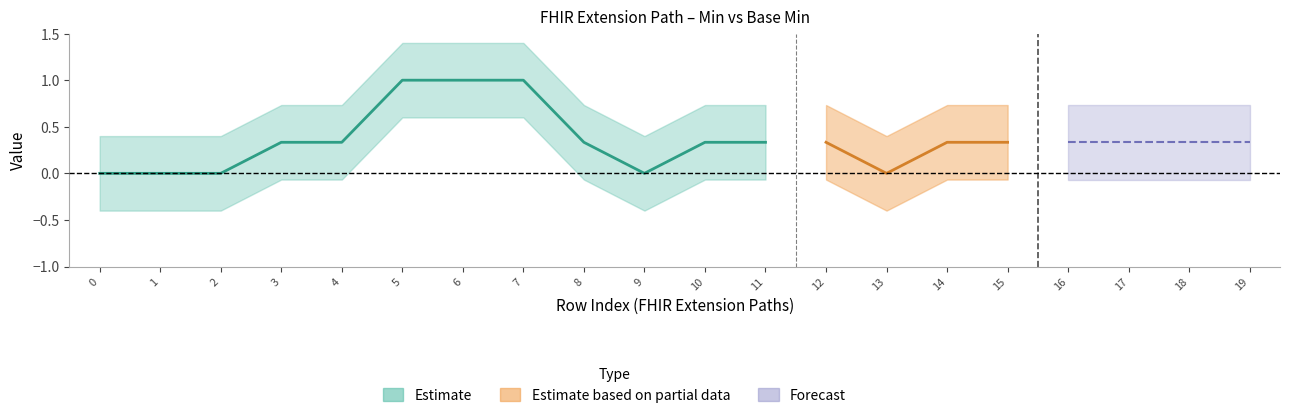

True or false: Base Min and Min intersect in this chart.

False